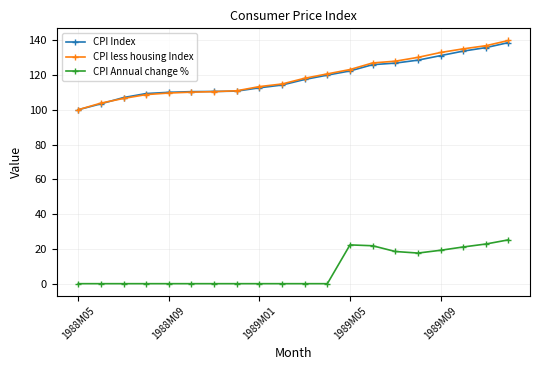

At how many categories does at least one series exceed 73?

20